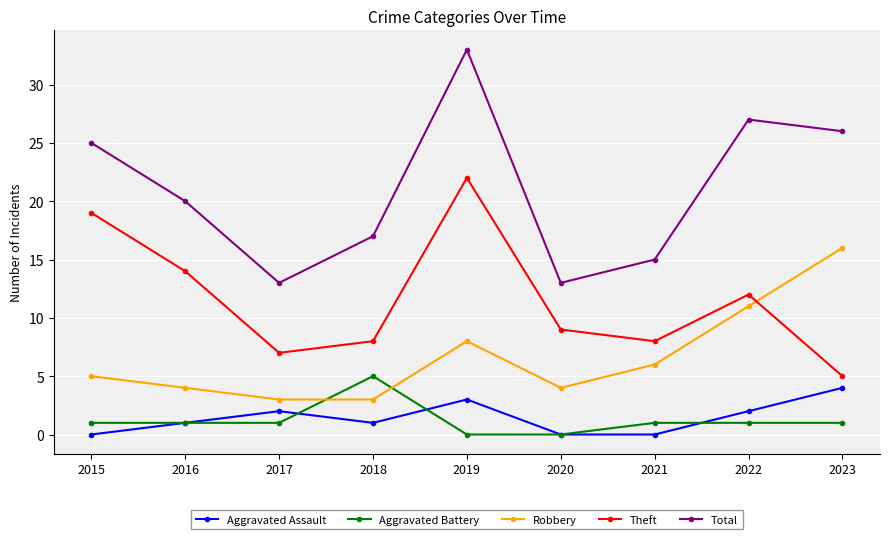

Does the chart have visible grid lines?

Yes